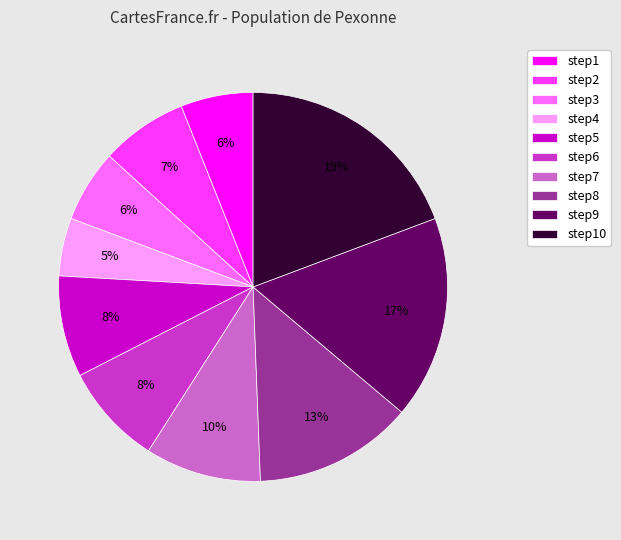

Is step1 the majority of the pie?

No